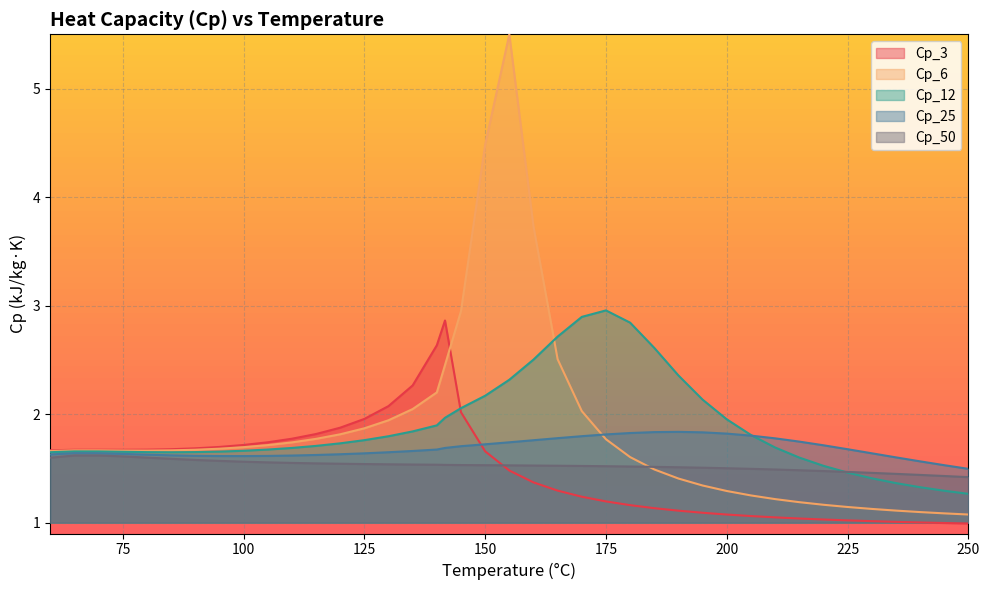

Does the chart display data point markers on the line(s)?

No